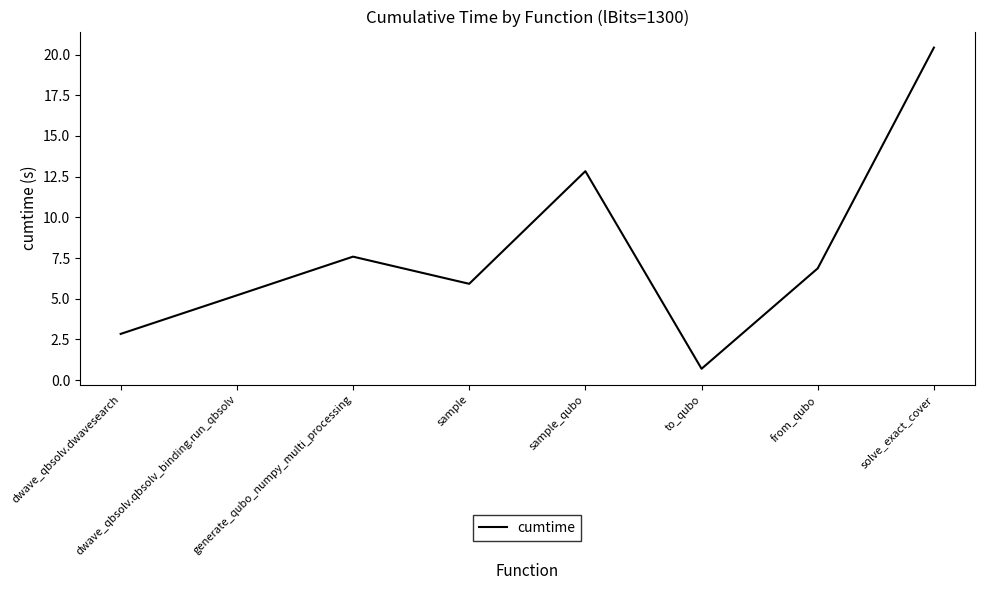

Which label corresponds to the smallest value in the chart?

to_qubo